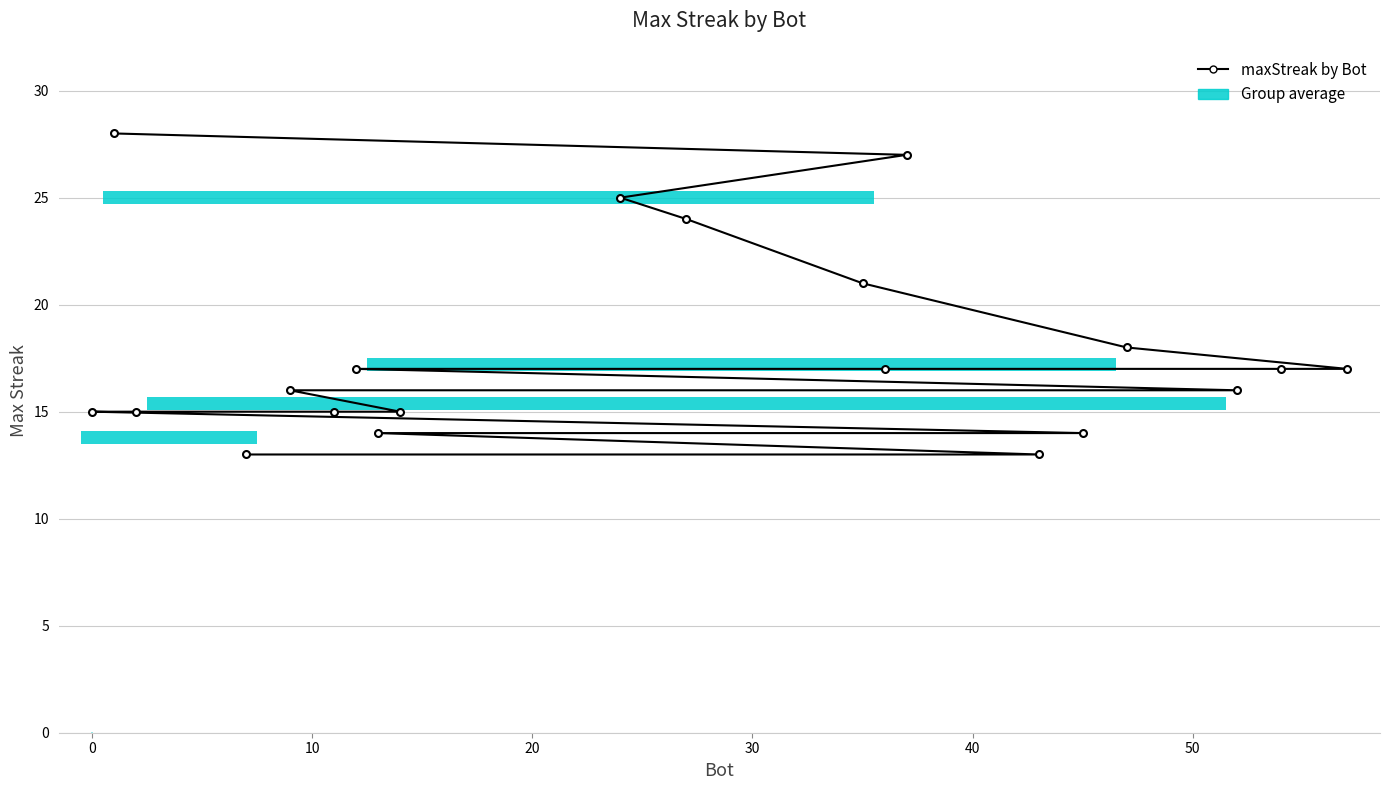

Is it true that the value at 16 is 24?

False